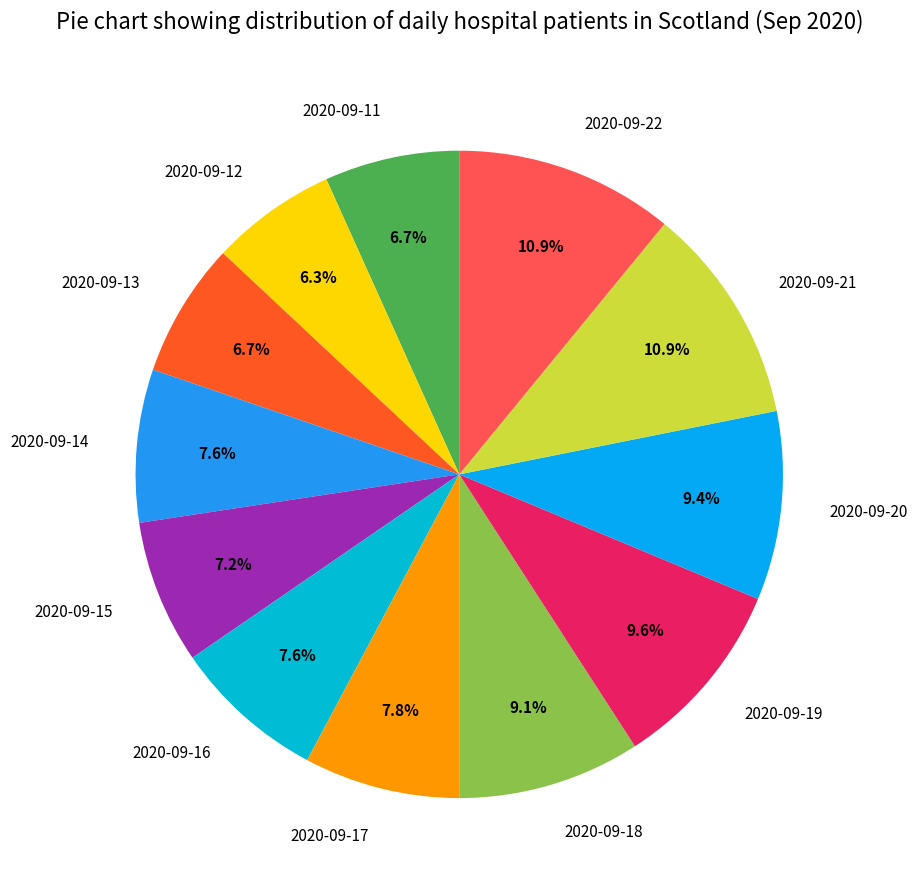

Does 2020-09-18 represent more than half of the total?

No